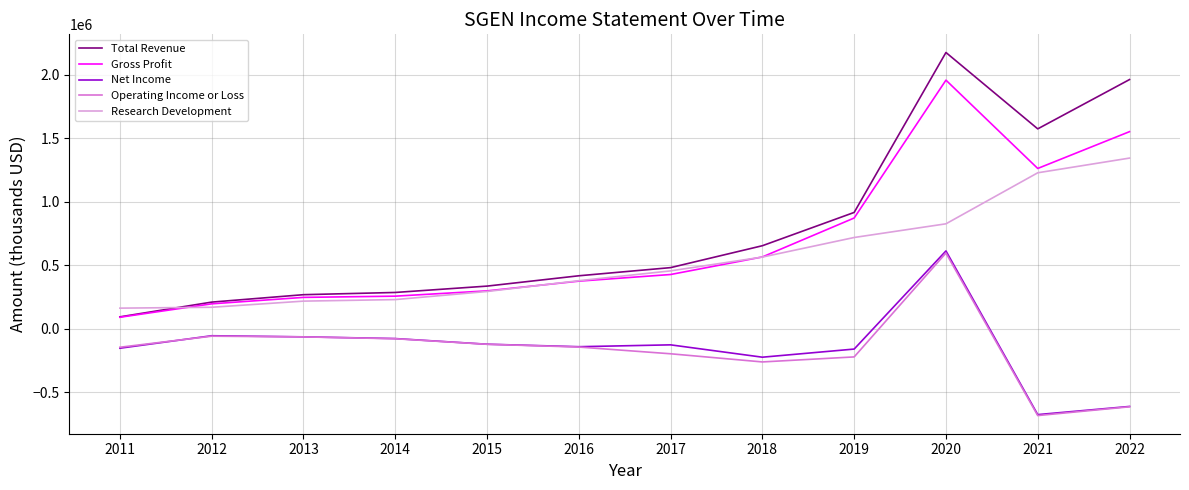

What is the difference between the Gross Profit values at 2017 and 2020?

1529700